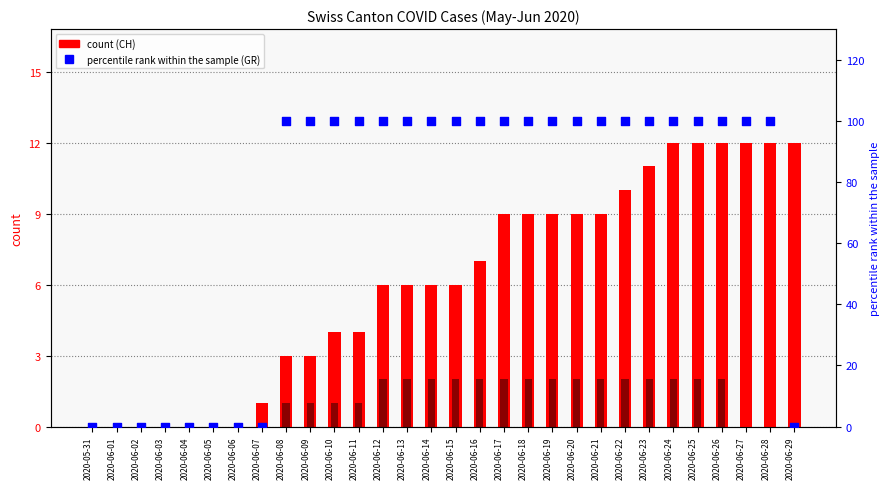

Which series reaches the minimum Y coordinate?

CH